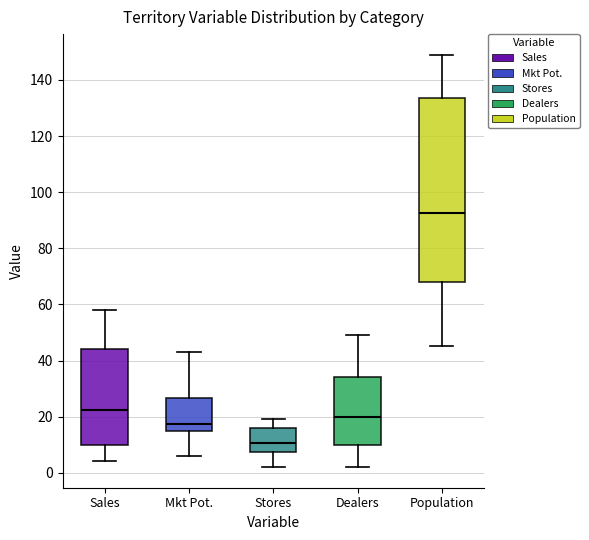

Reading left to right, transcribe this box plot: for each box, give where its median line is, the range the box spans, and where its two whiskers end, as read against the y-axis. The values are not printed on the chart, so give them approximately, as read against the axis.

Sales: median 22, box 10 to 44, whiskers 4 to 58
Mkt Pot.: median 18, box 16 to 26, whiskers 6 to 44
Stores: median 10, box 8 to 16, whiskers 2 to 20
Dealers: median 20, box 10 to 34, whiskers 2 to 50
Population: median 92, box 68 to 134, whiskers 46 to 150